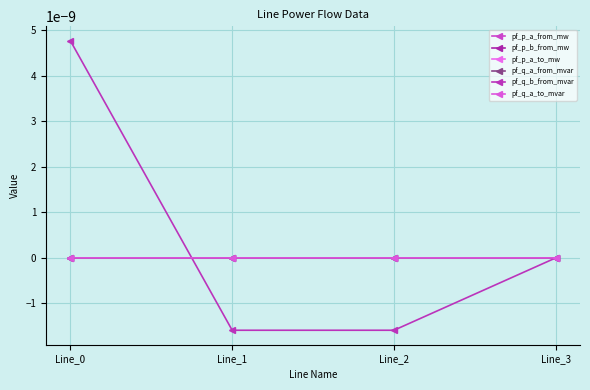

After their last crossing, which series has the higher values: pf_q_b_from_mvar or pf_p_a_from_mw?

pf_p_a_from_mw